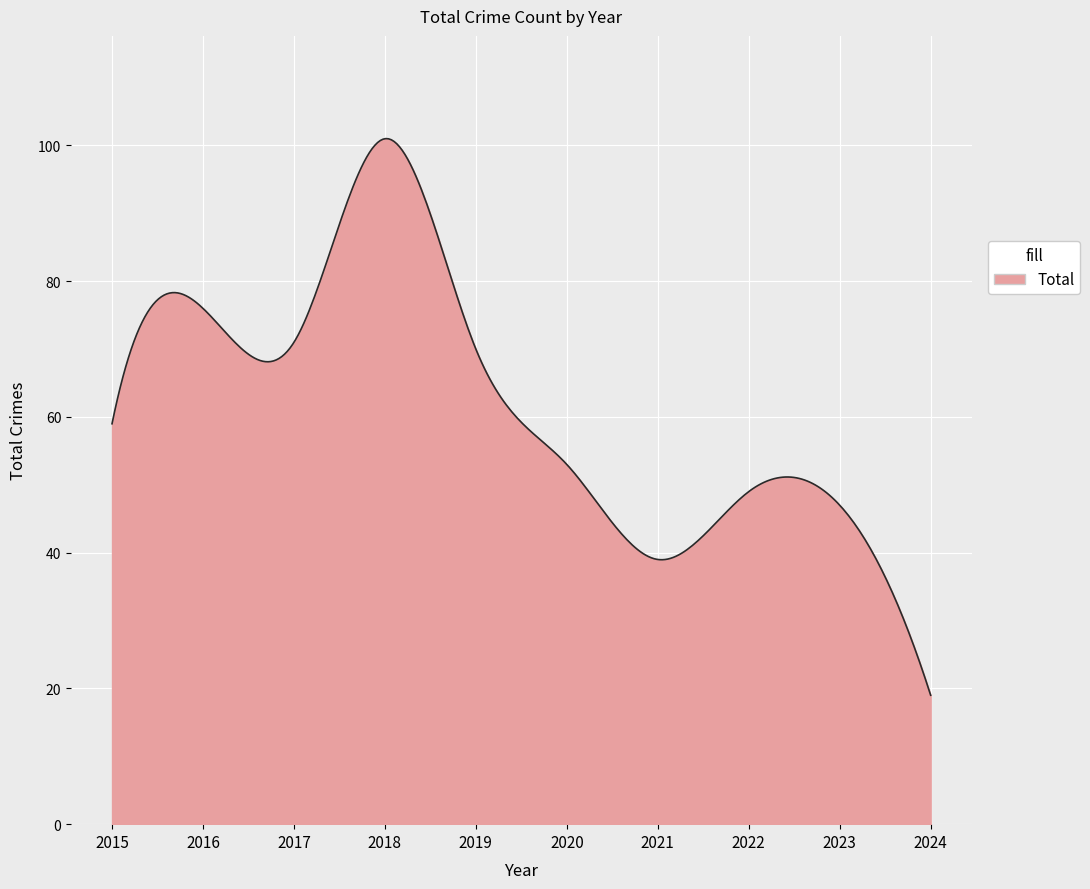

What is the greatest value displayed?

101.0